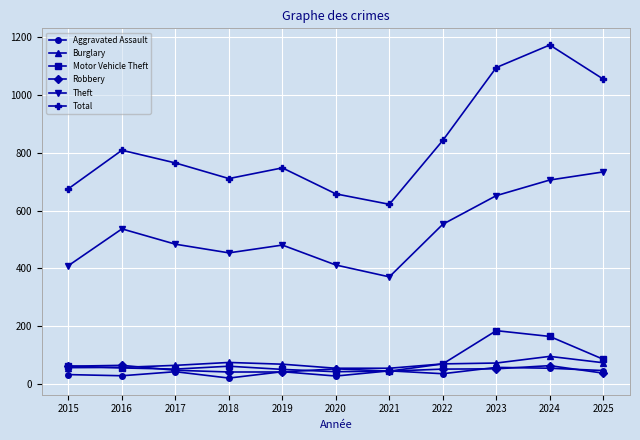

Is this an area chart (filled region under the line)?

No